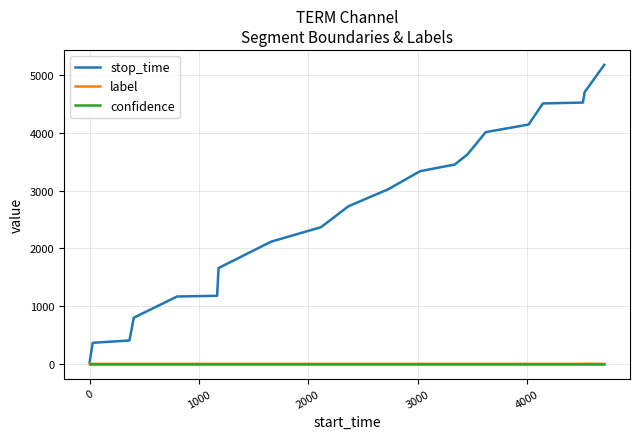

Which series has the largest range (max minus min)?

stop_time